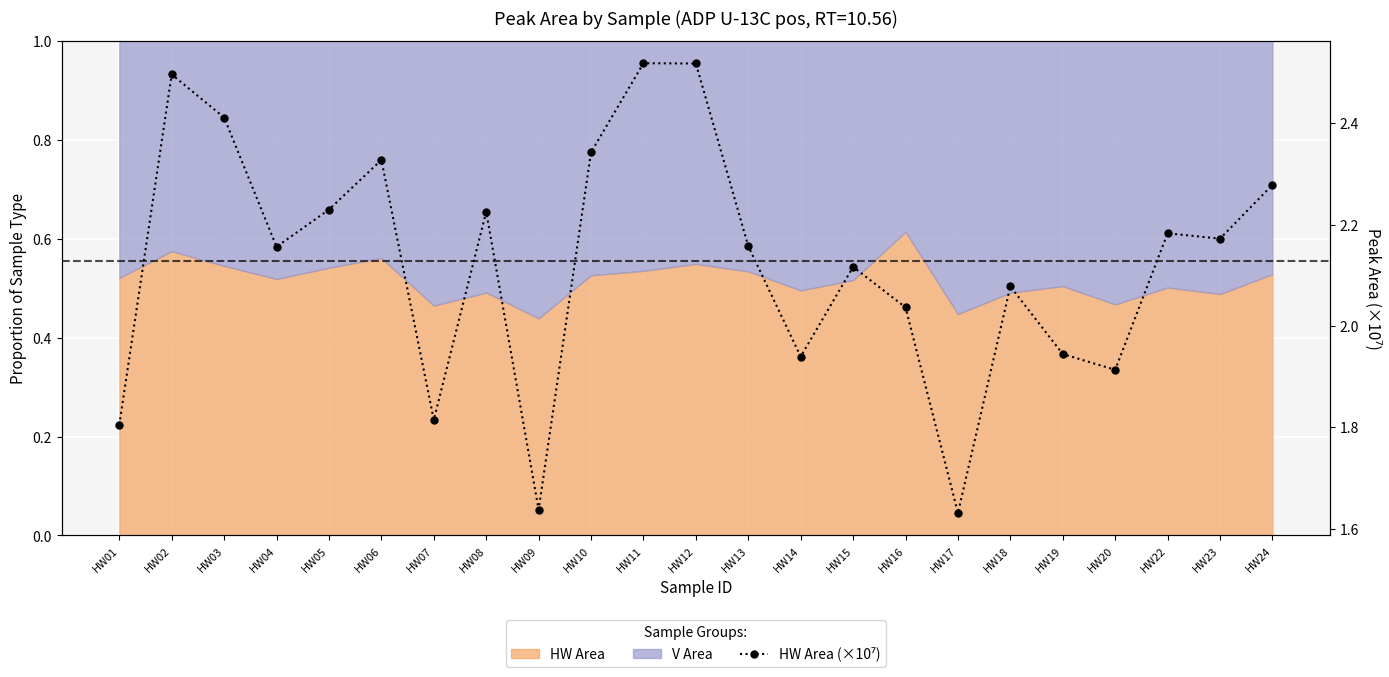

Reading right to left, list all the values displayed in this chart.

HW24=2.3	HW23=2.2	HW22=2.2	HW20=1.9	HW19=1.9	HW18=2.1	HW17=1.6	HW16=2.0	HW15=2.1	HW14=1.9	HW13=2.2	HW12=2.5	HW11=2.5	HW10=2.3	HW09=1.6	HW08=2.2	HW07=1.8	HW06=2.3	HW05=2.2	HW04=2.2	HW03=2.4	HW02=2.5	HW01=1.8